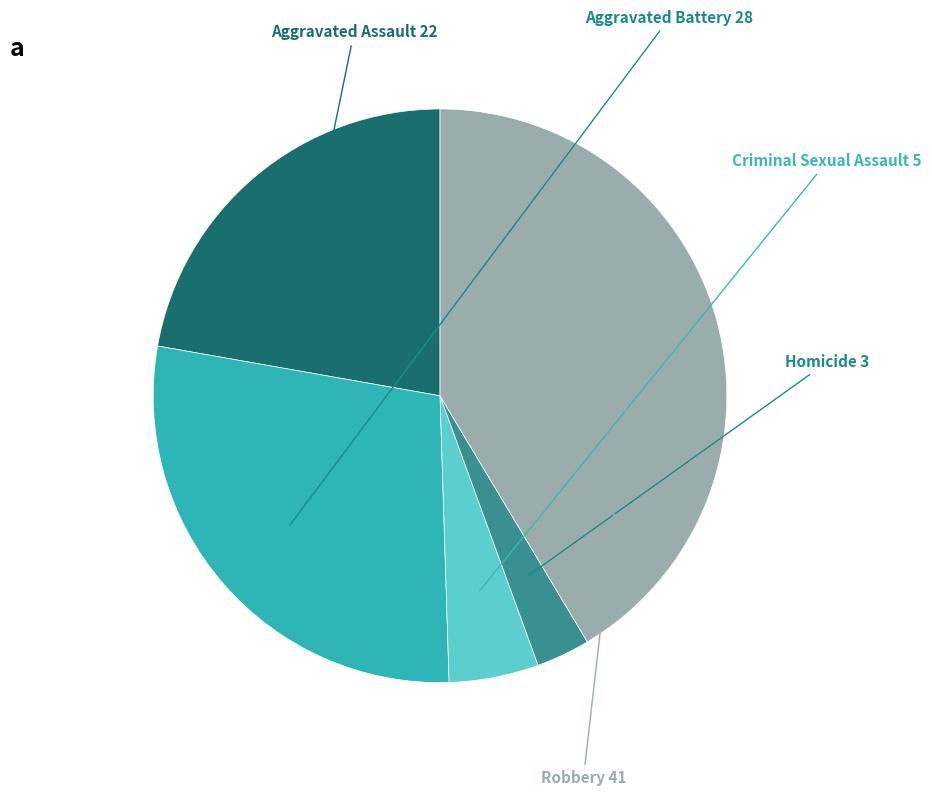

Does any single category account for the majority?

No